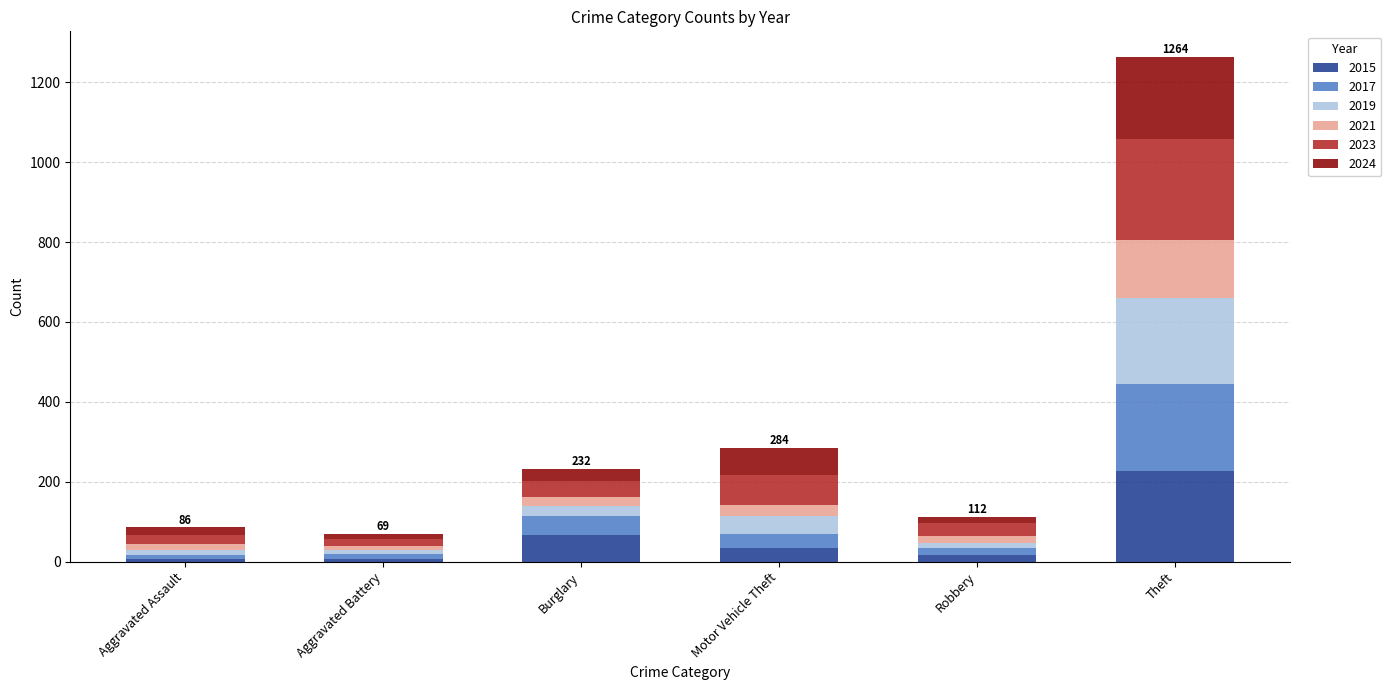

At which label does 2015 reach its peak?

Theft